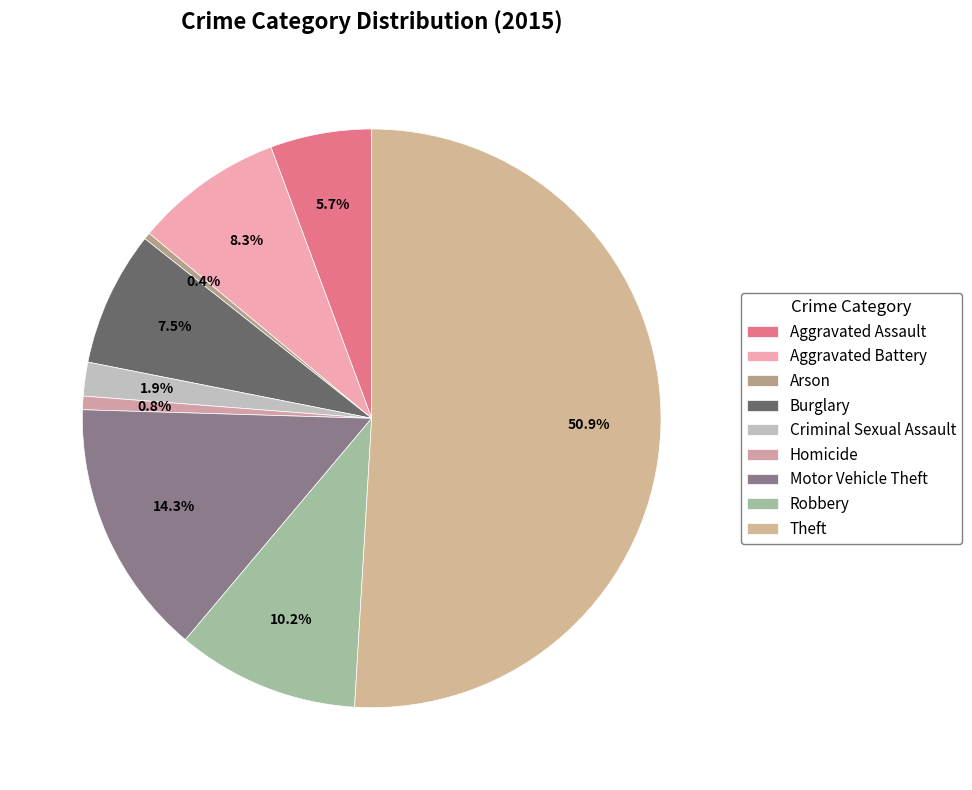

True or false: Criminal Sexual Assault accounts for 8% of the total.

False